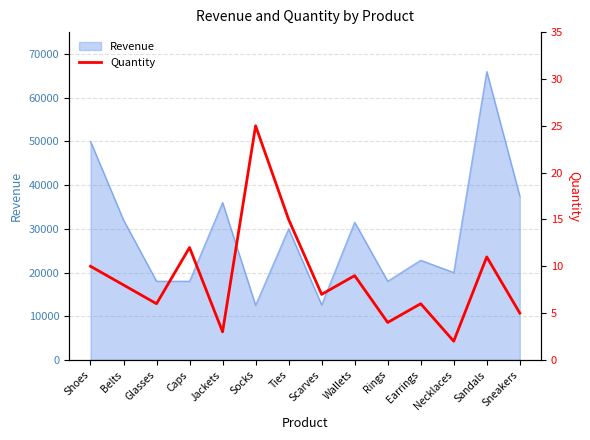

What is the change in value from Rings to Sneakers?

+1